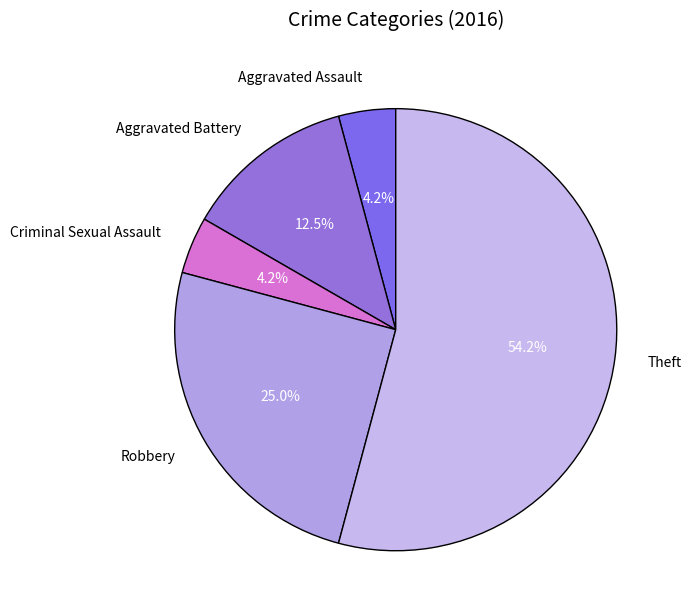

How many segments does this pie chart have?

5